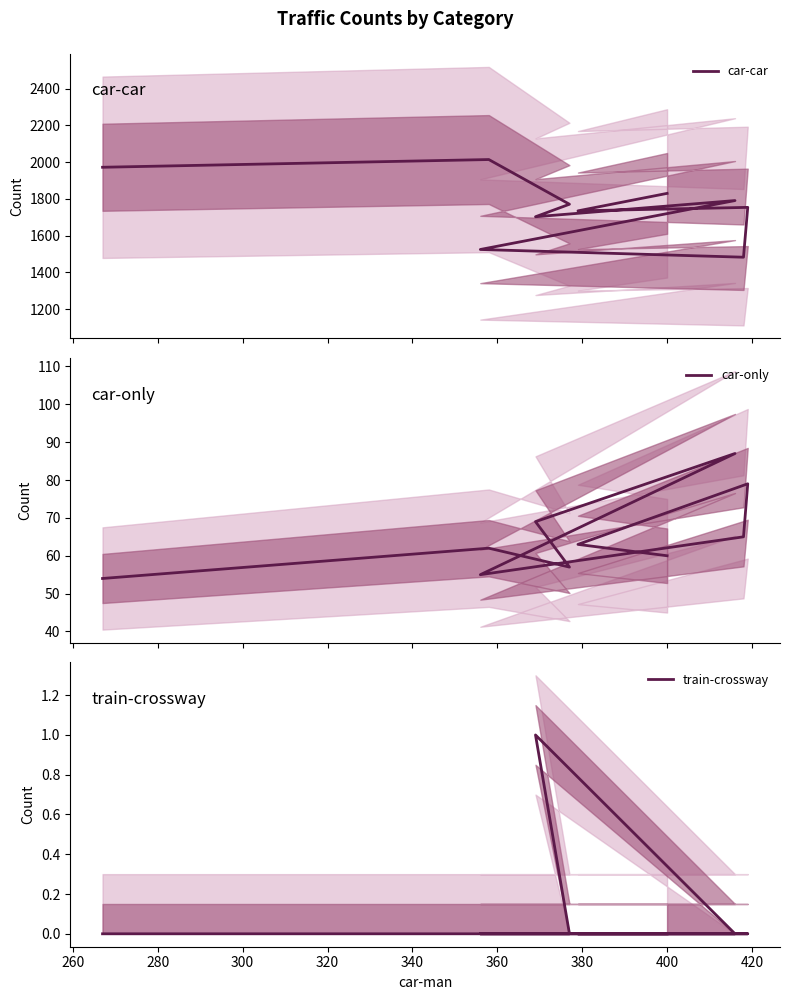

How many values in the car-car series are below 1771?

5